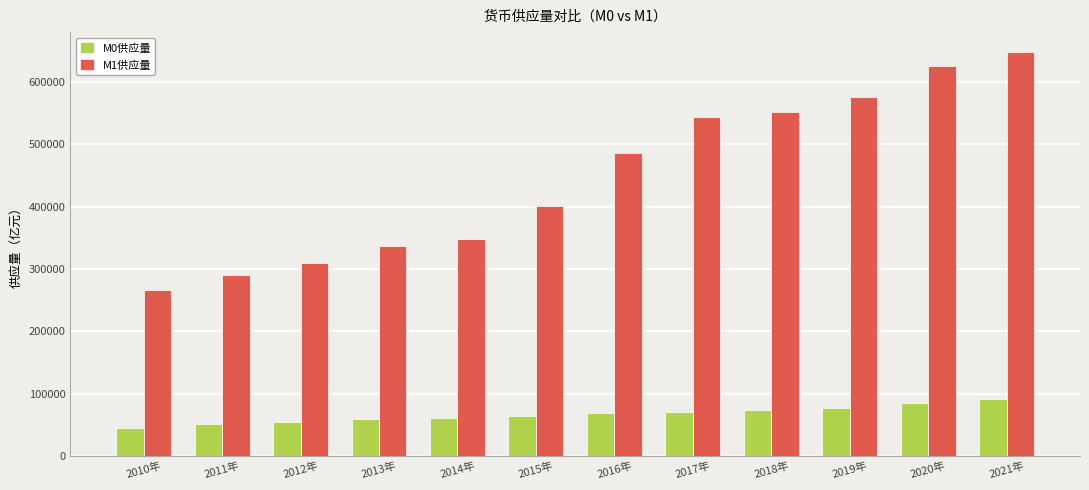

The value of M1供应量 at 2014年 is 348056.4. True or false?

True